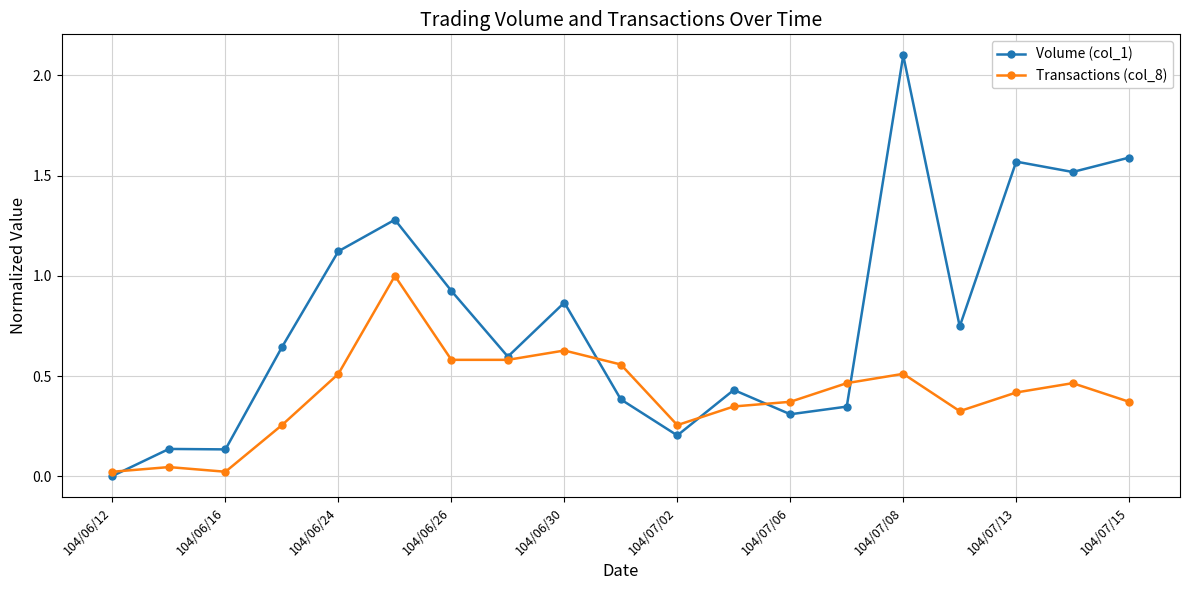

Which series has the widest spread of values?

Volume (col_1)